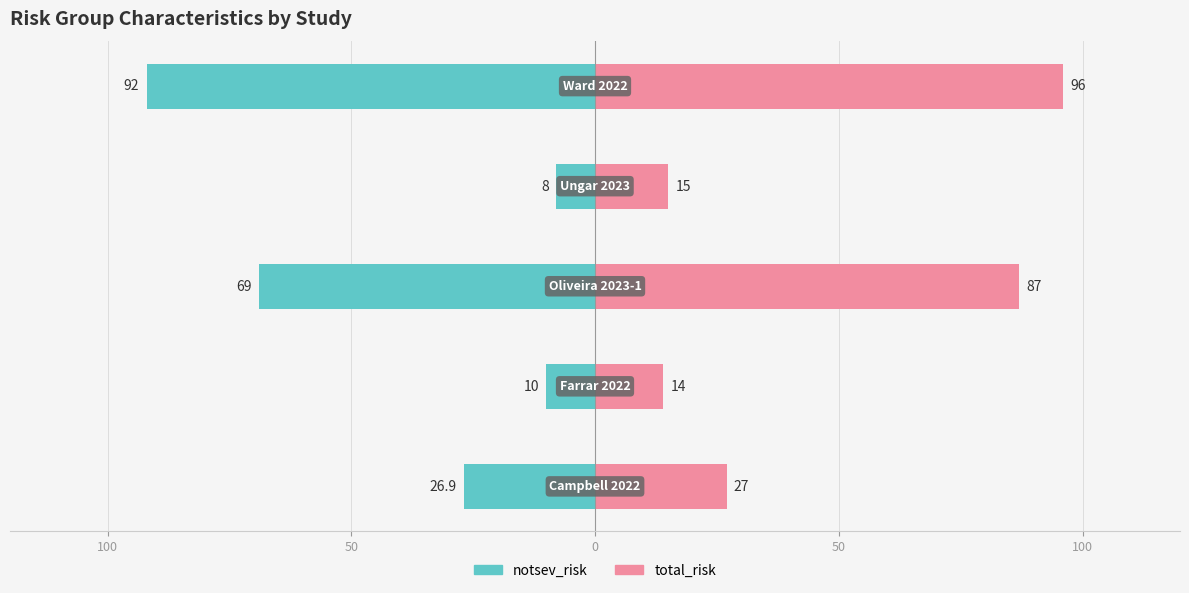

At how many categories does at least one series exceed -37?

5